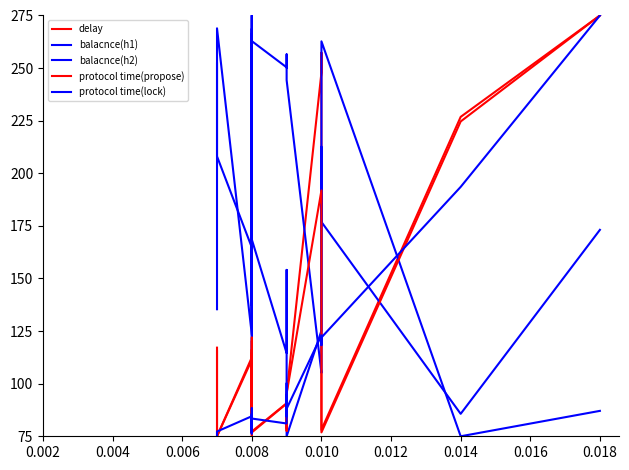

How many values in the protocol time(lock) series are below 80?

18